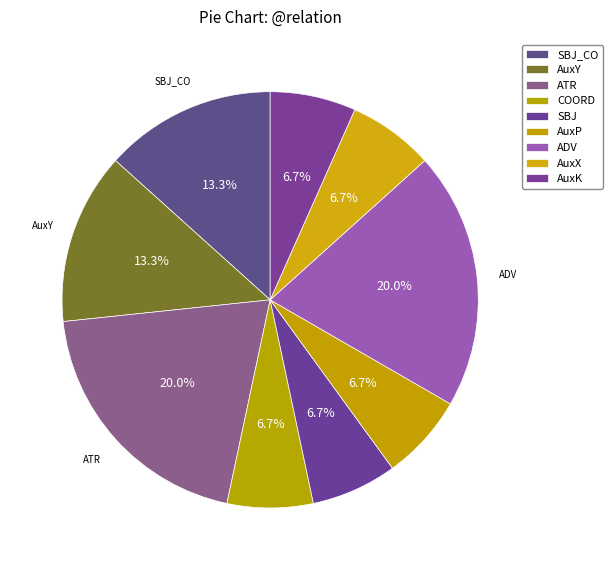

Count the number of slices in the pie.

9